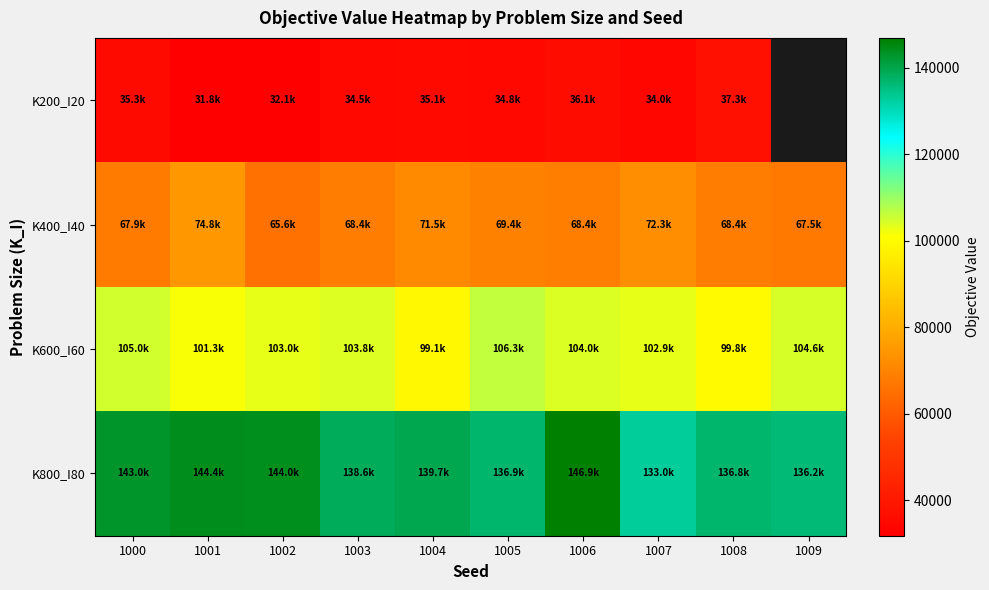

Rank the categories by K800_I80 value from lowest to highest.

1007, 1009, 1008, 1005, 1003, 1004, 1000, 1002, 1001, 1006